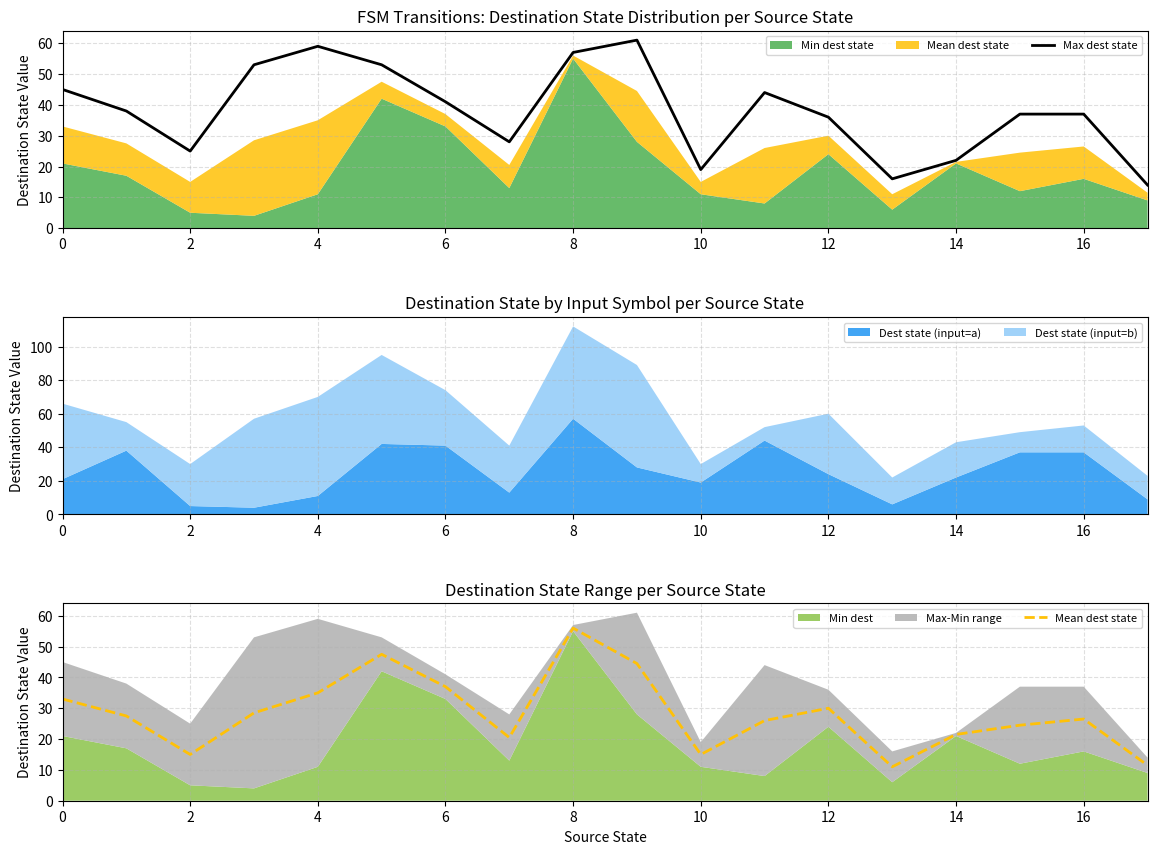

At how many categories does at least one series exceed 32?

12